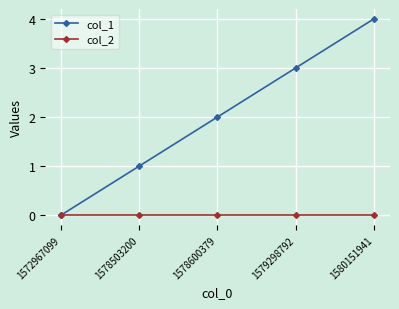

Rank the series by their average value, from highest to lowest.

col_1, col_2